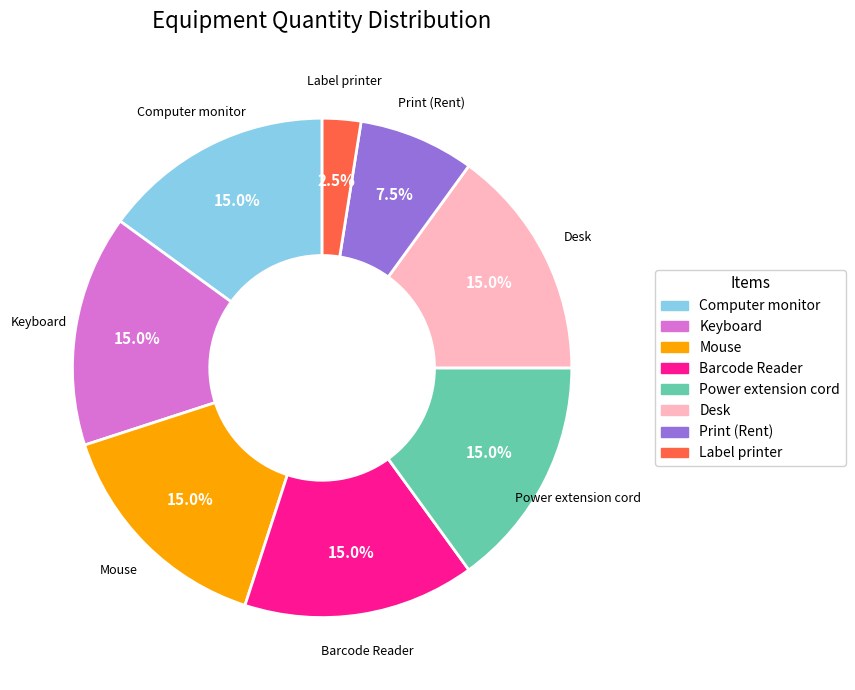

Between Print (Rent) and Computer monitor, which is larger?

Computer monitor